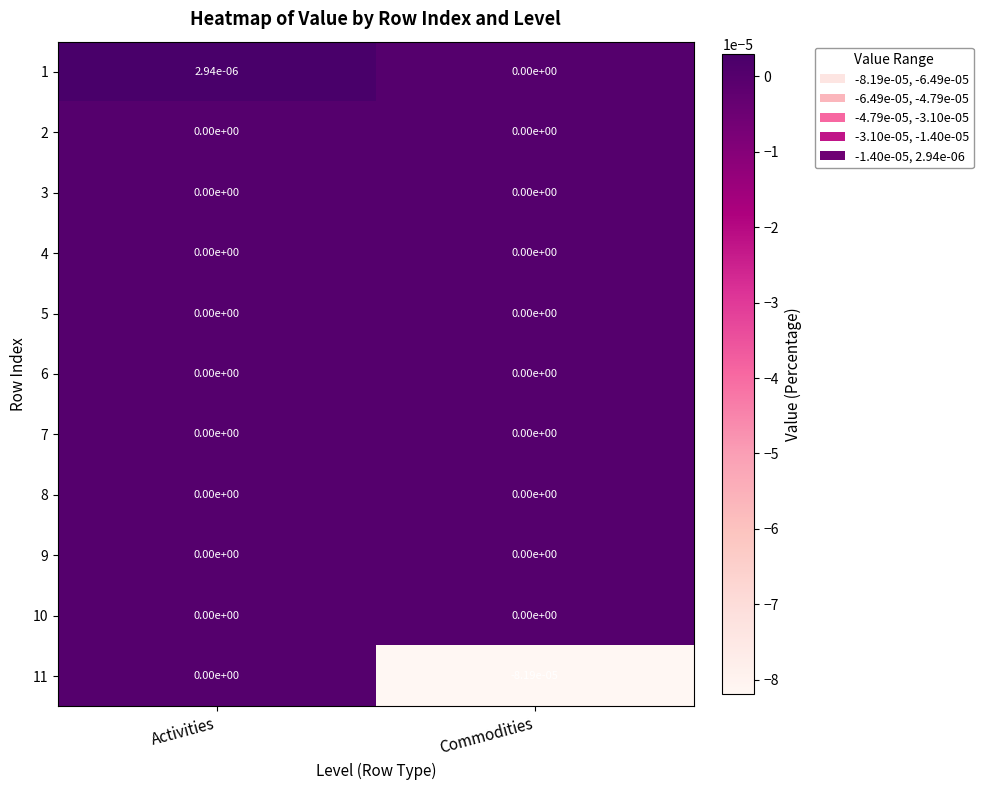

How many series are shown in this chart?

11